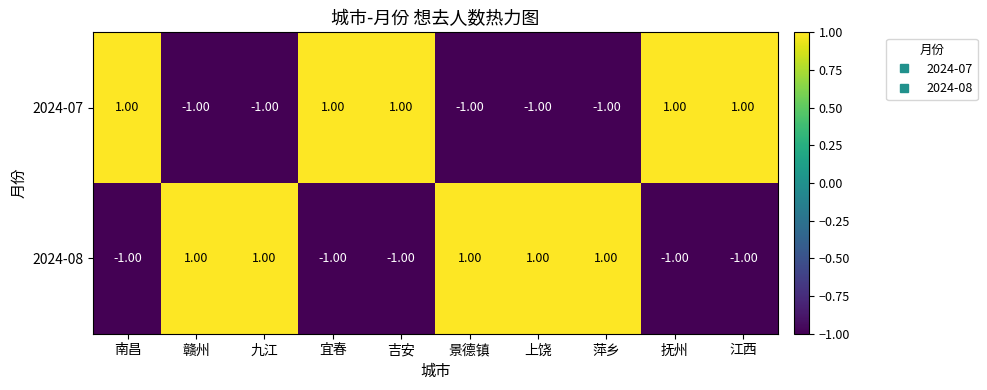

What is the minimum value shown in the chart?

-1